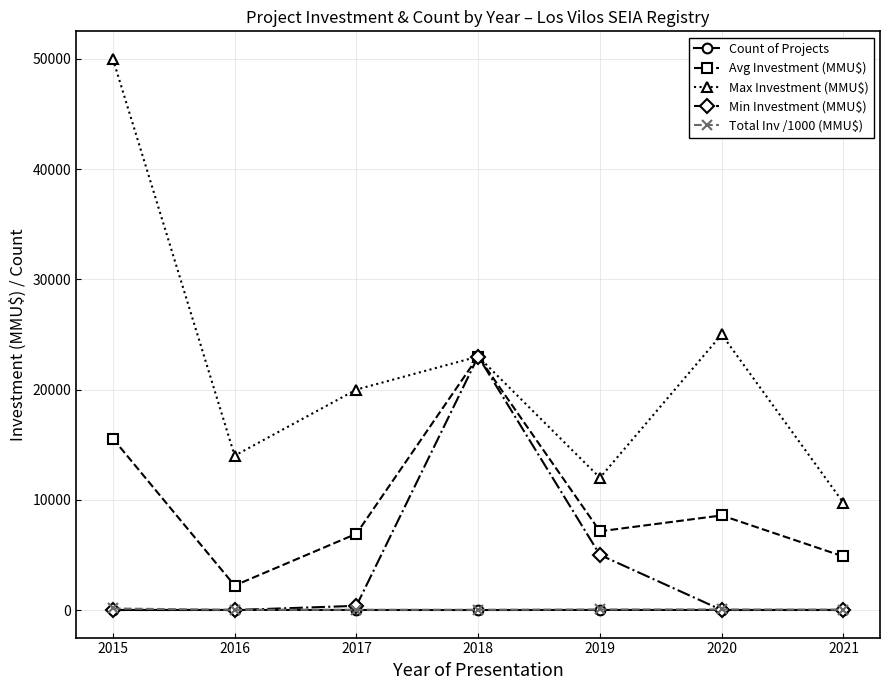

How many values in the Avg Investment (MMU$) series are below 7143?

3